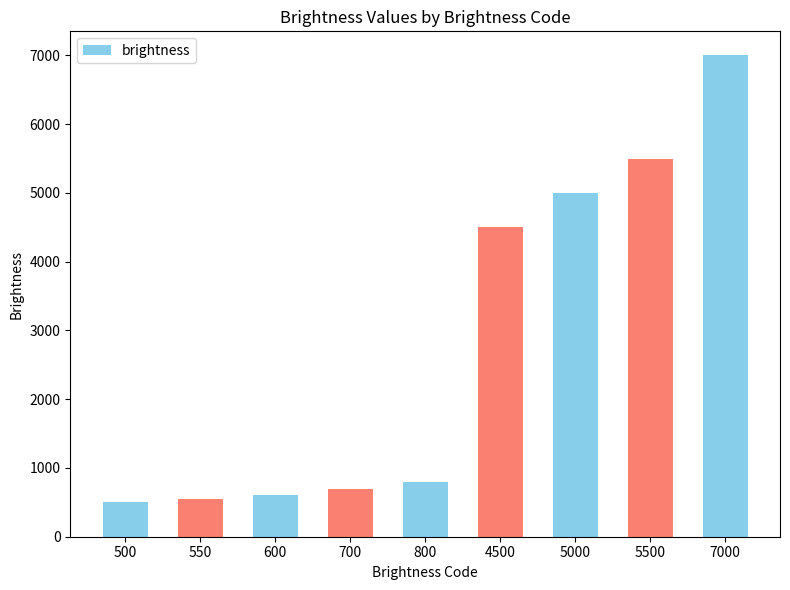

The value at 7000 is 7000. True or false?

True